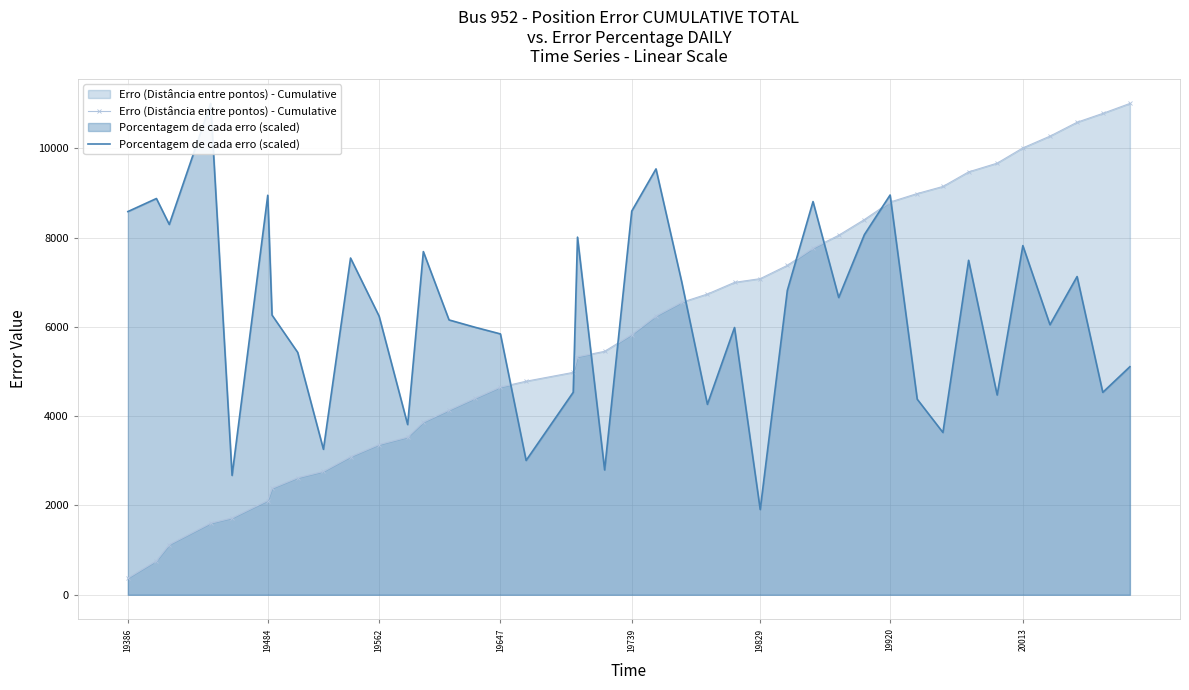

What is the maximum value for Erro (Distância entre pontos) - Cumulative?

11003.1